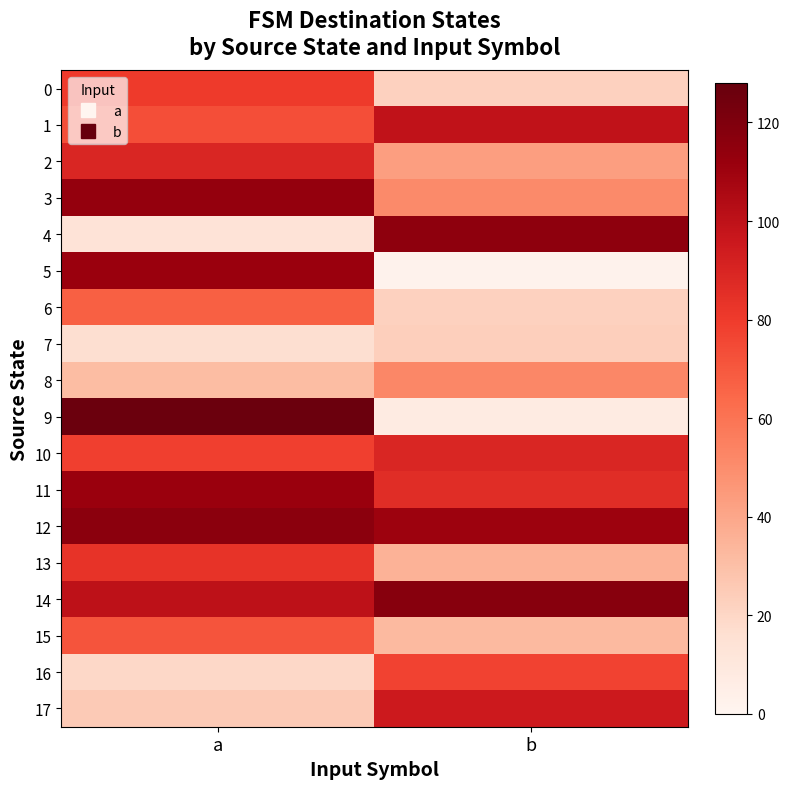

At how many categories does at least one series exceed 21?

2